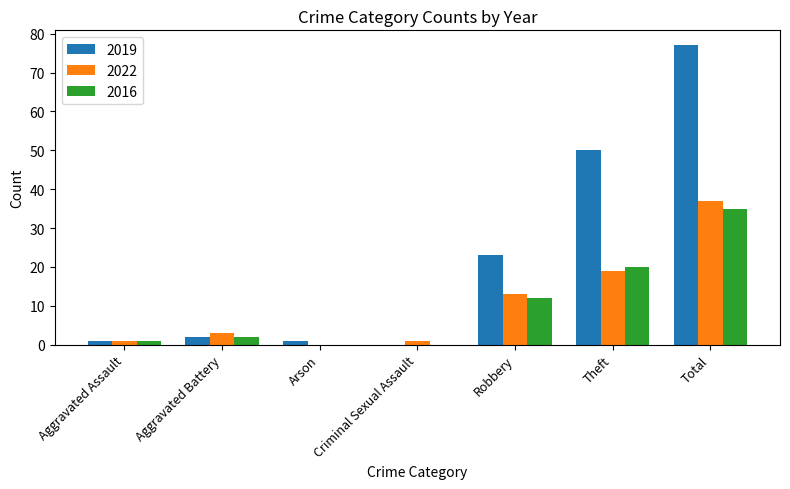

Between Theft and Total, which series saw the biggest shift?

2019